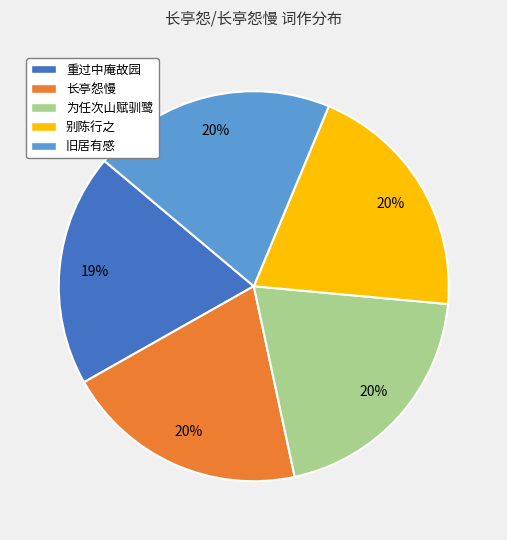

The 重过中庵故园 slice represents 8% of the pie. True or false?

False